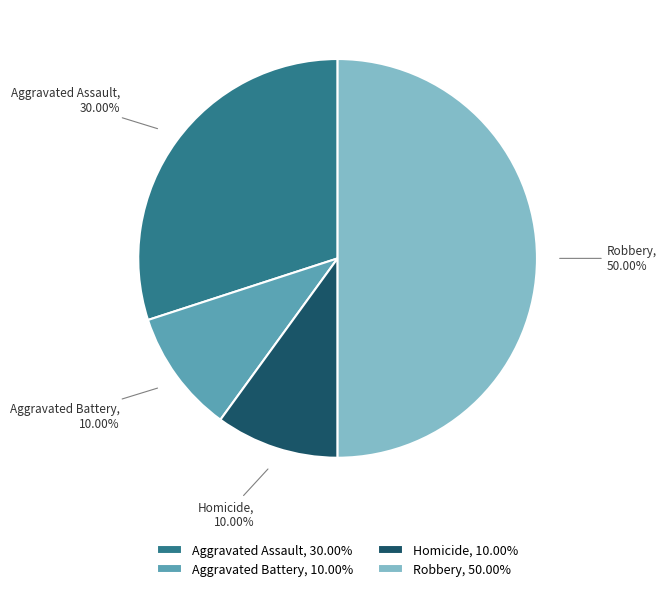

Count the number of slices in the pie.

4